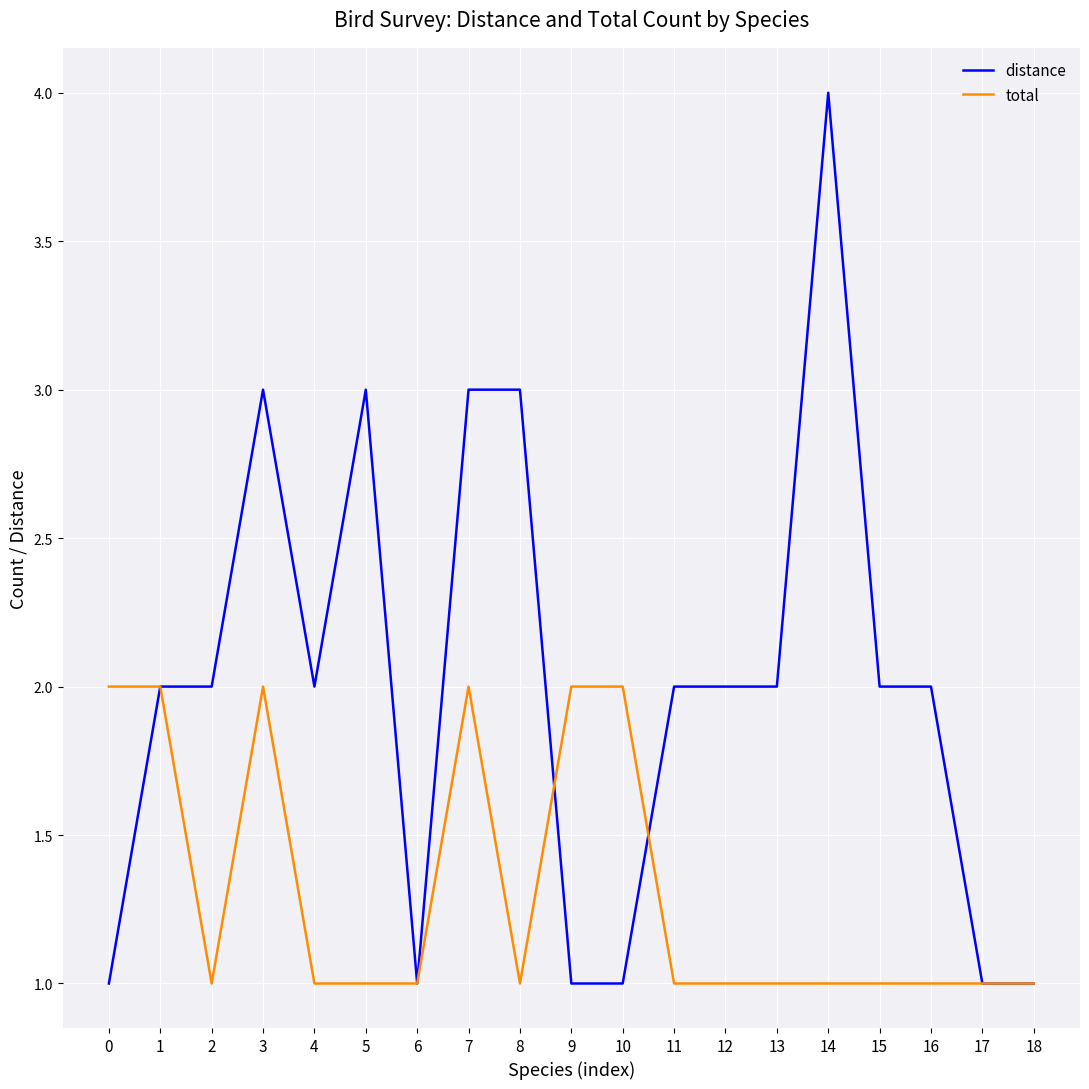

List the series in order of their overall mean, lowest first.

total, distance